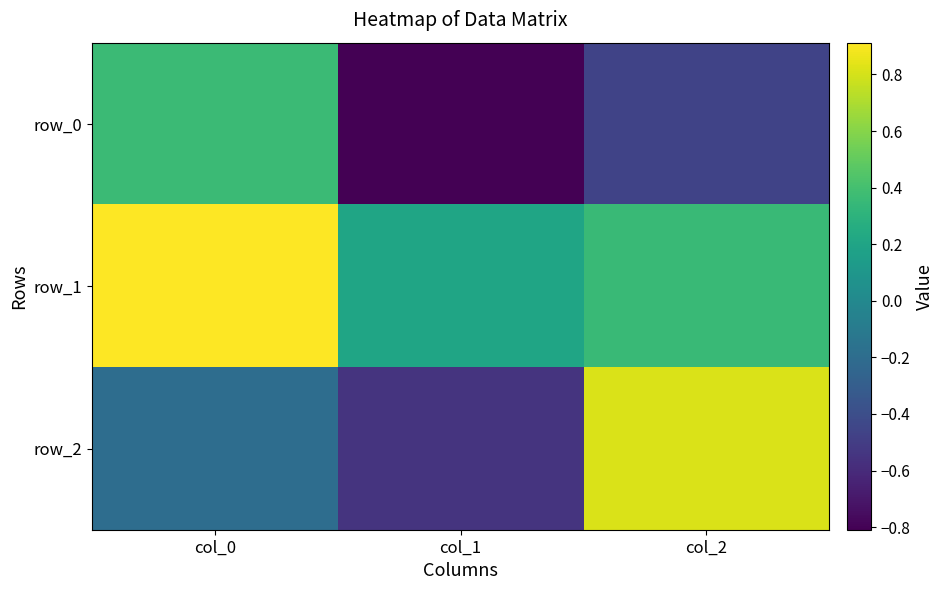

List the labels in order of row_2 value, smallest first.

col_1, col_0, col_2